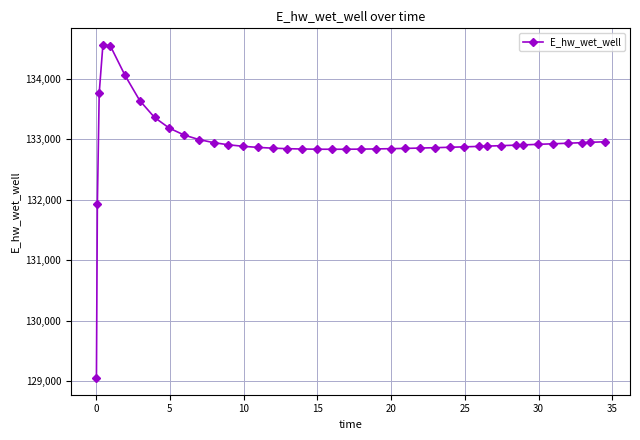

What is the difference between the maximum and minimum values?

5517.7